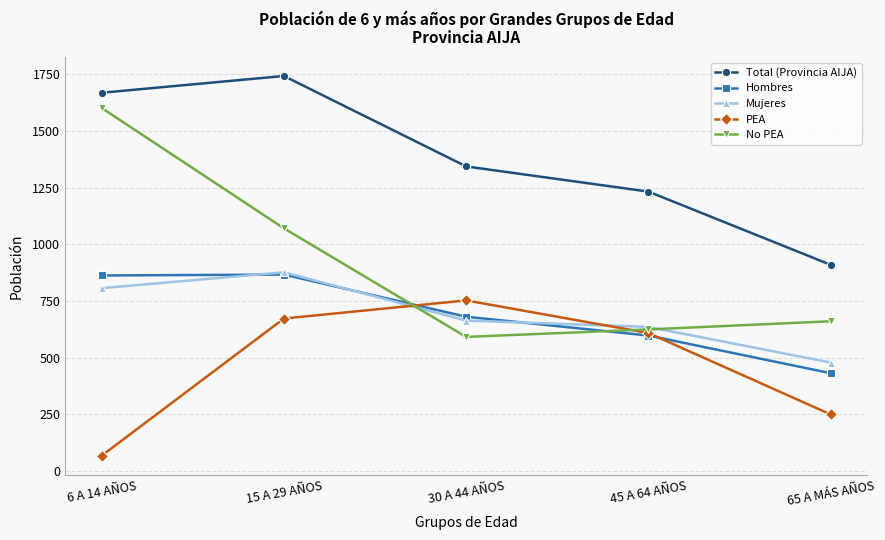

Is it true that Mujeres equals 1065 at 30 A 44 AÑOS?

False